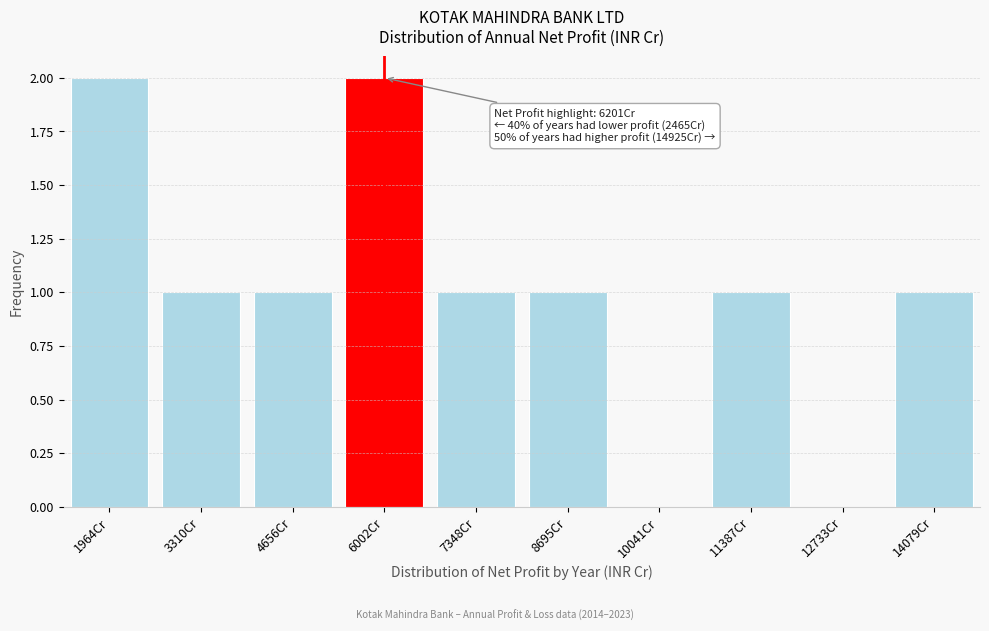

Reading left to right, extract all data points from this chart.

1964Cr=2	3310Cr=1	4656Cr=1	6002Cr=2	7348Cr=1	8695Cr=1	10041Cr=0	11387Cr=1	12733Cr=0	14079Cr=1